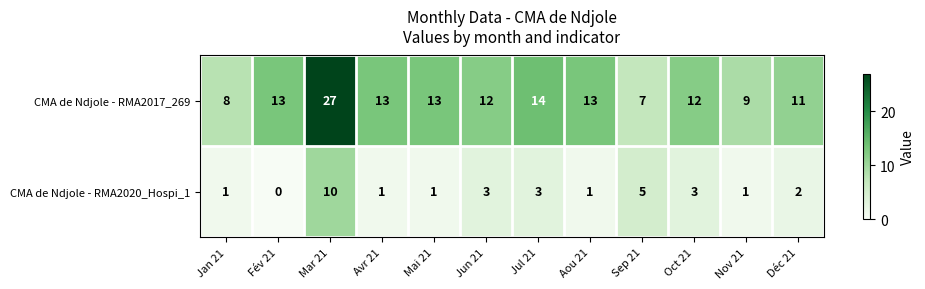

Which series changed the most between Aou 21 and Oct 21?

CMA de Ndjole - RMA2020_Hospi_1